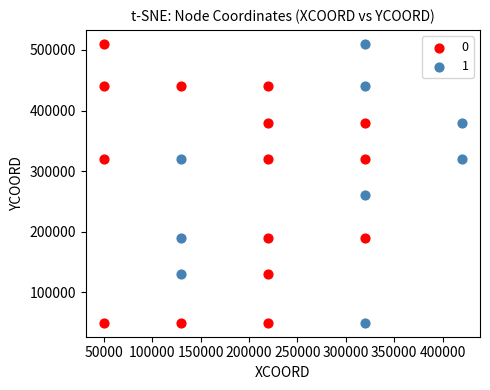

What are all the series names shown in the legend?

0, 1